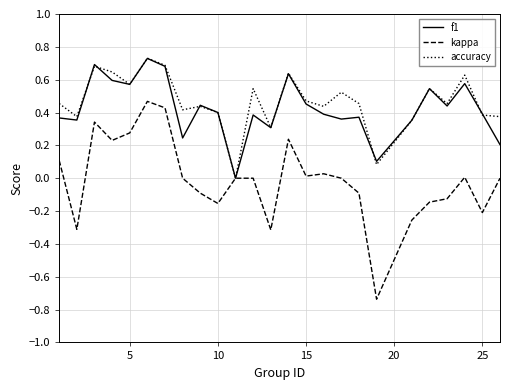

Count the number of categories in the chart.

25